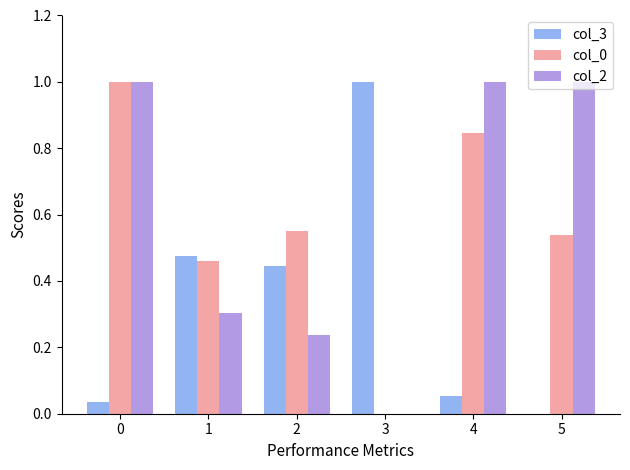

What is the maximum value for col_2?

1.0